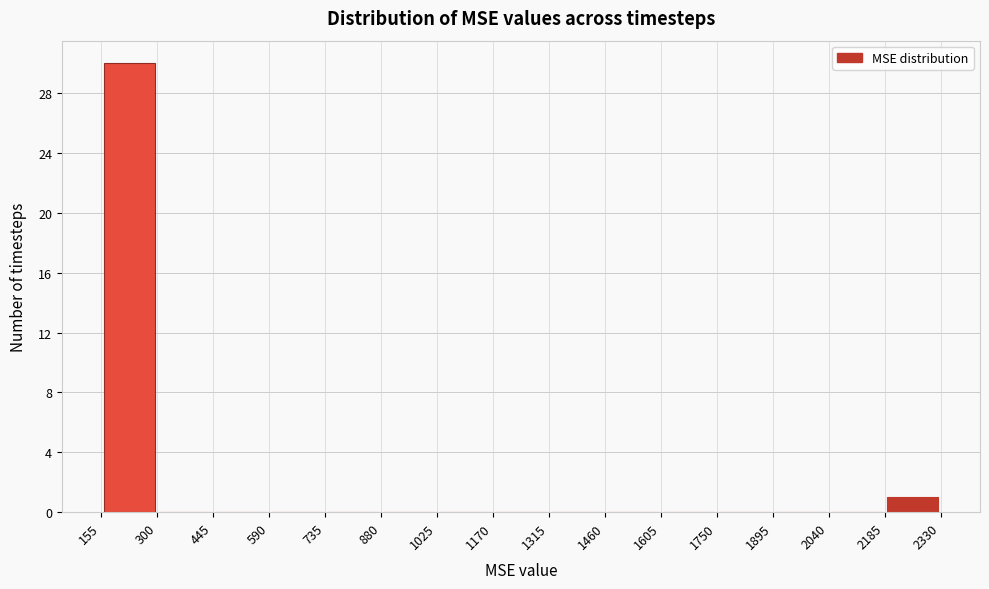

How tall is the bar that spans 155 to 300 on the x-axis? The values are not printed on the chart, so give them approximately, as read against the axis.

30